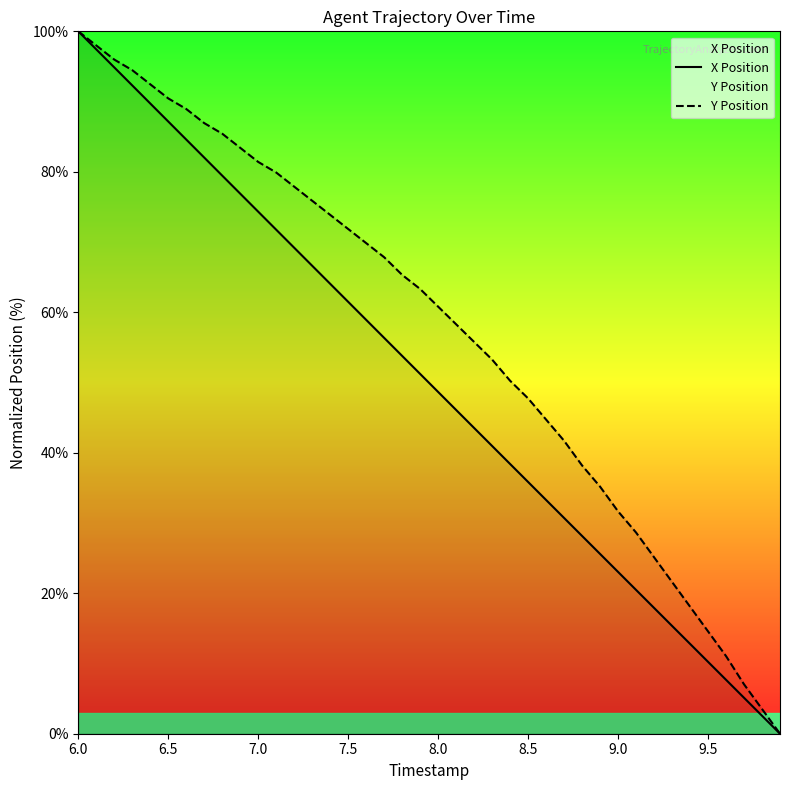

True or false: Y Position and X Position cross at least once.

False